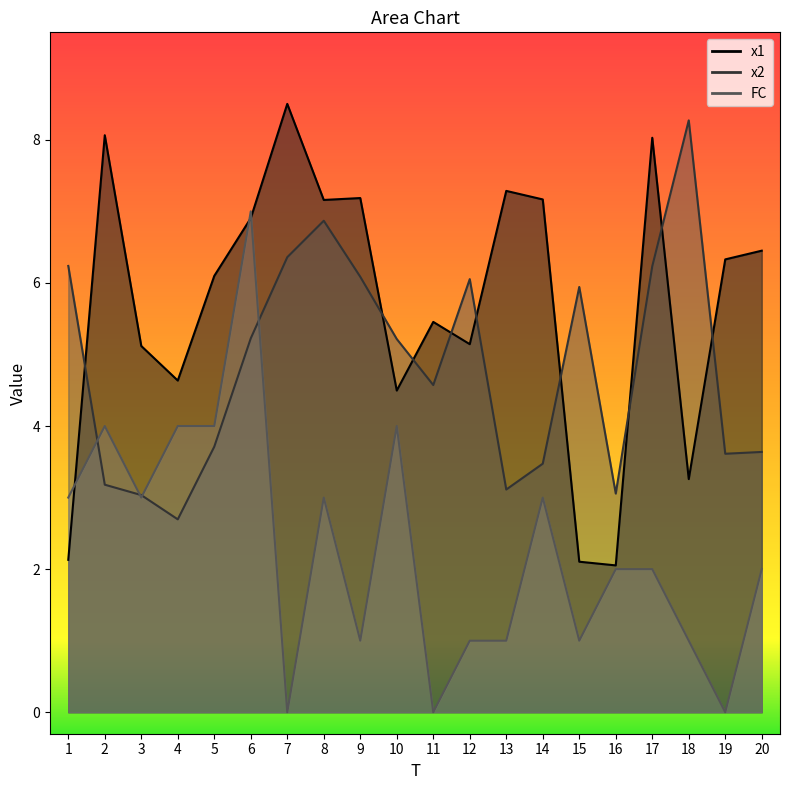

How many distinct data groups are displayed?

3